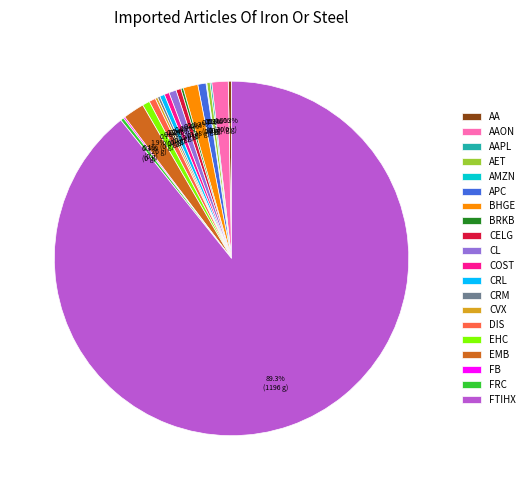

Which category has the biggest portion of the pie?

FTIHX